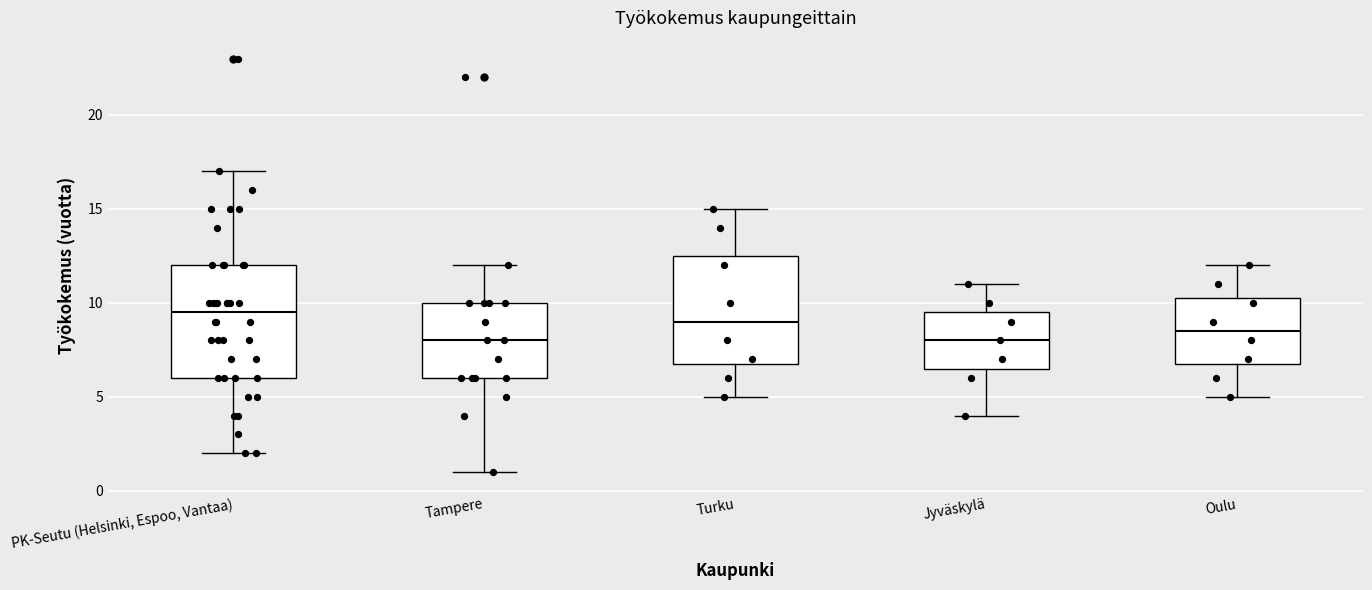

Reading left to right, read every box against the y-axis: the position of its median line, the range the box covers, and the ends of its whiskers. The values are not printed on the chart, so give them approximately, as read against the axis.

PK-Seutu (Helsinki, Espoo, Vantaa): median 9.5, box 6.0 to 12.0, whiskers 2.0 to 17.0
Tampere: median 8.0, box 6.0 to 10.0, whiskers 1.0 to 12.0
Turku: median 9.0, box 7.0 to 12.5, whiskers 5.0 to 15.0
Jyväskylä: median 8.0, box 6.5 to 9.5, whiskers 4.0 to 11.0
Oulu: median 8.5, box 7.0 to 10.5, whiskers 5.0 to 12.0